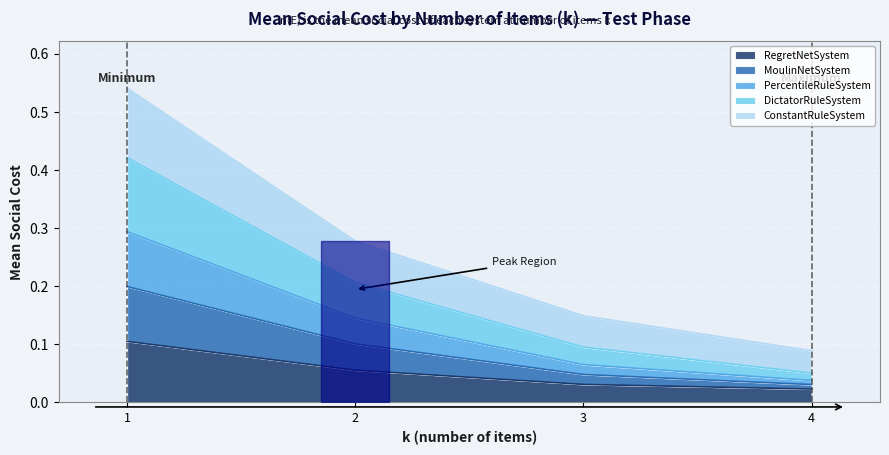

True or false: ConstantRuleSystem and RegretNetSystem intersect in this chart.

False